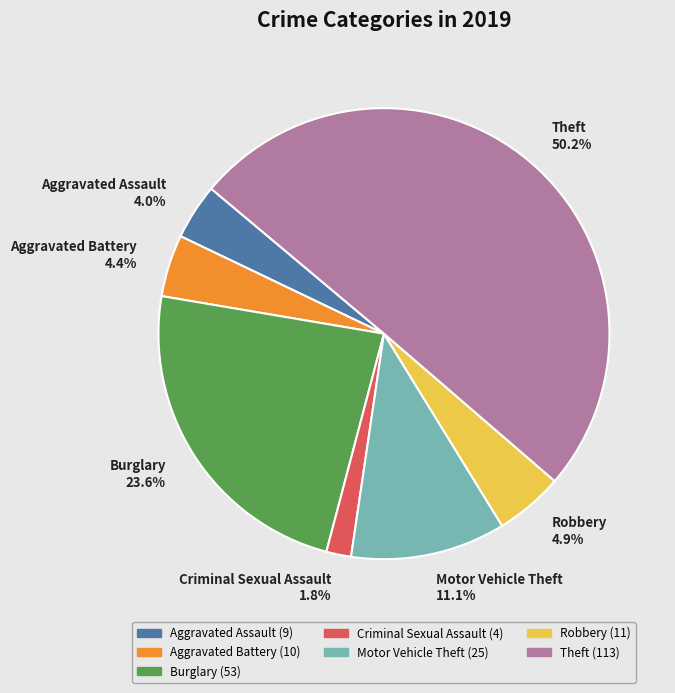

Is it true that Criminal Sexual Assault is 2% of the pie?

True